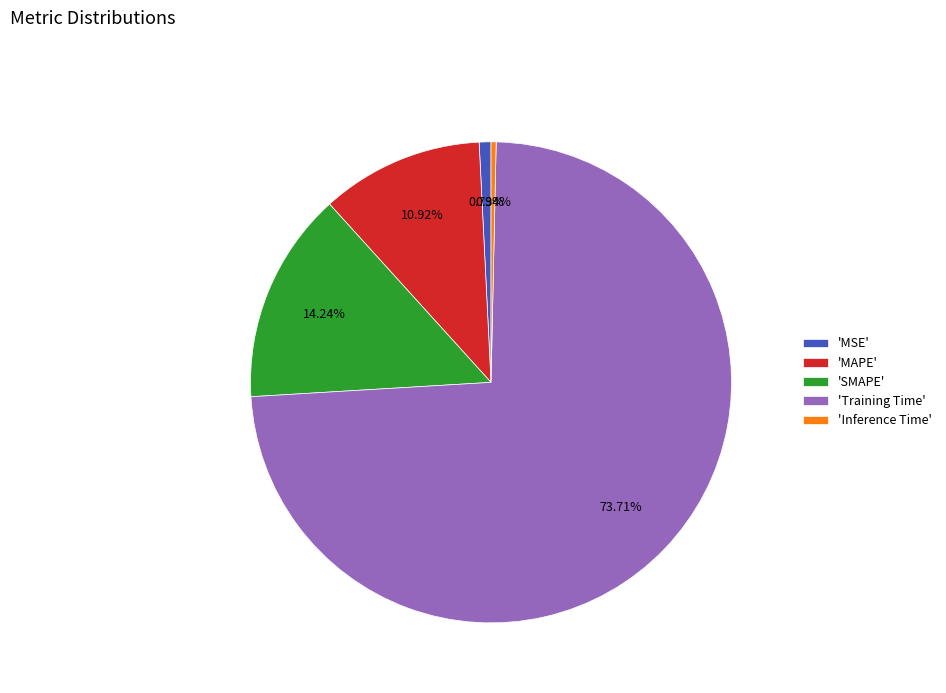

Which has a higher value, 'MSE' or 'Training Time'?

'Training Time'